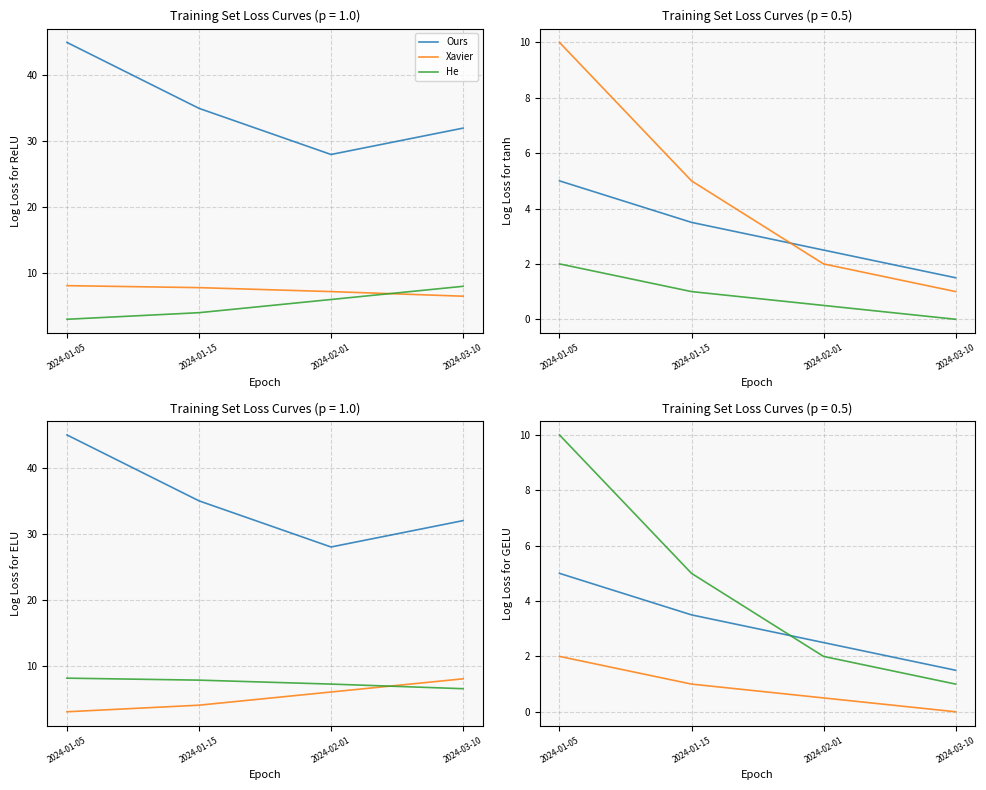

What is the average value of the Xavier series?

4.5